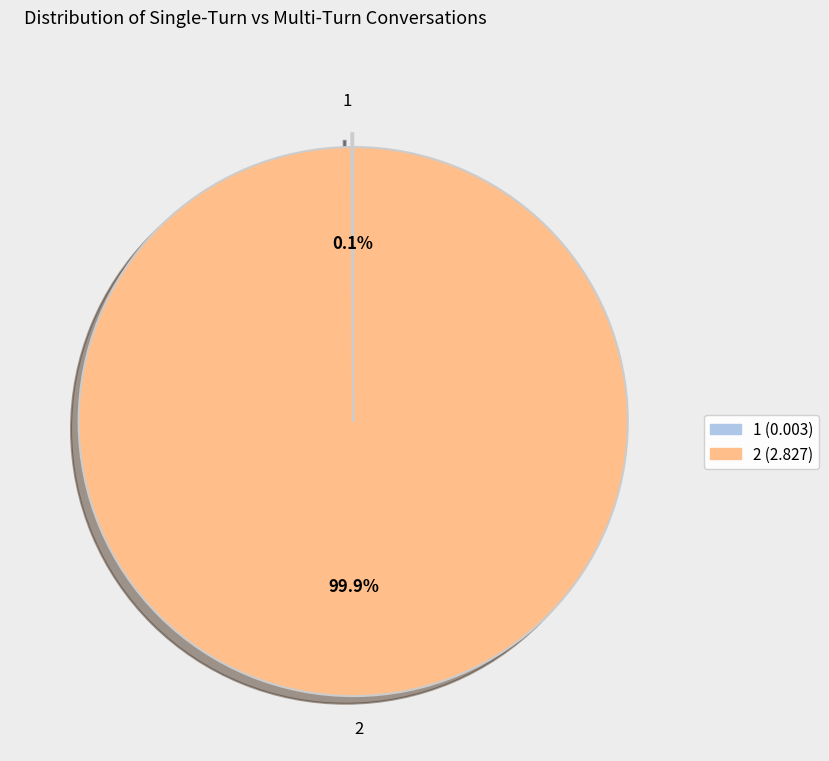

Is there a majority slice in this chart?

Yes